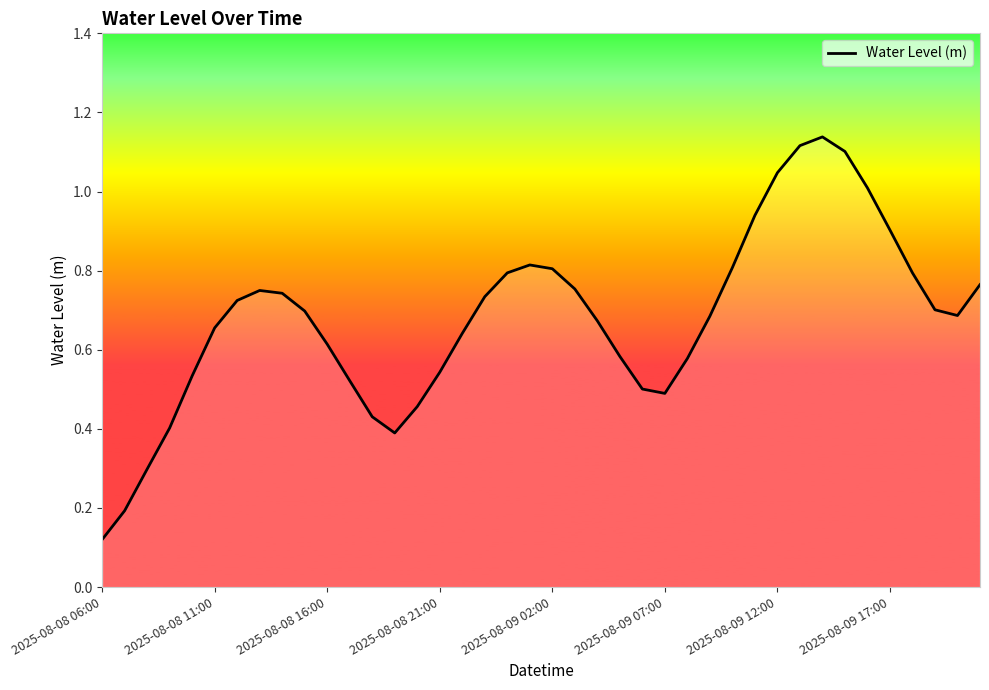

How many lines are shown in the chart?

1